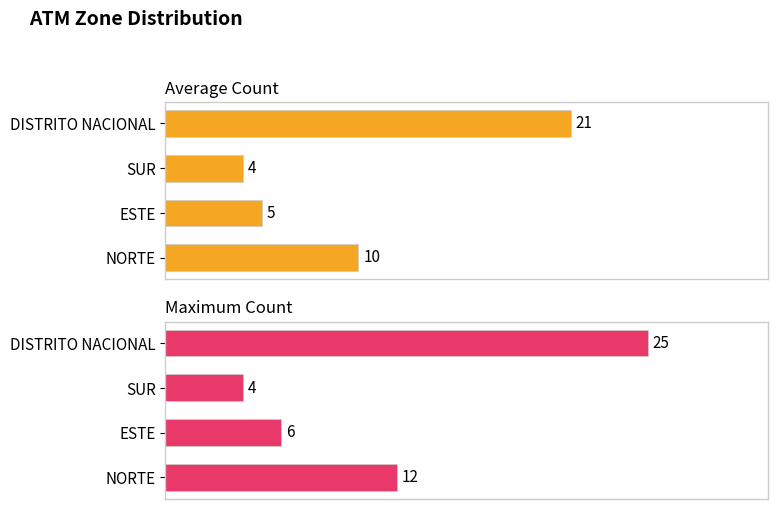

Reading right to left, list all the values displayed in this chart.

Average Count: 21	4	5	10
Maximum Count: 25	4	6	12